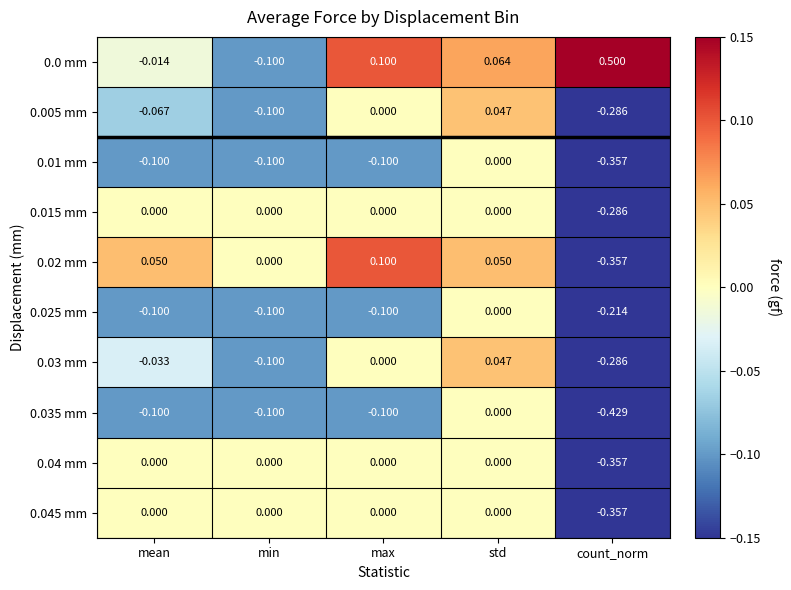

How many categories are shown in the chart?

5